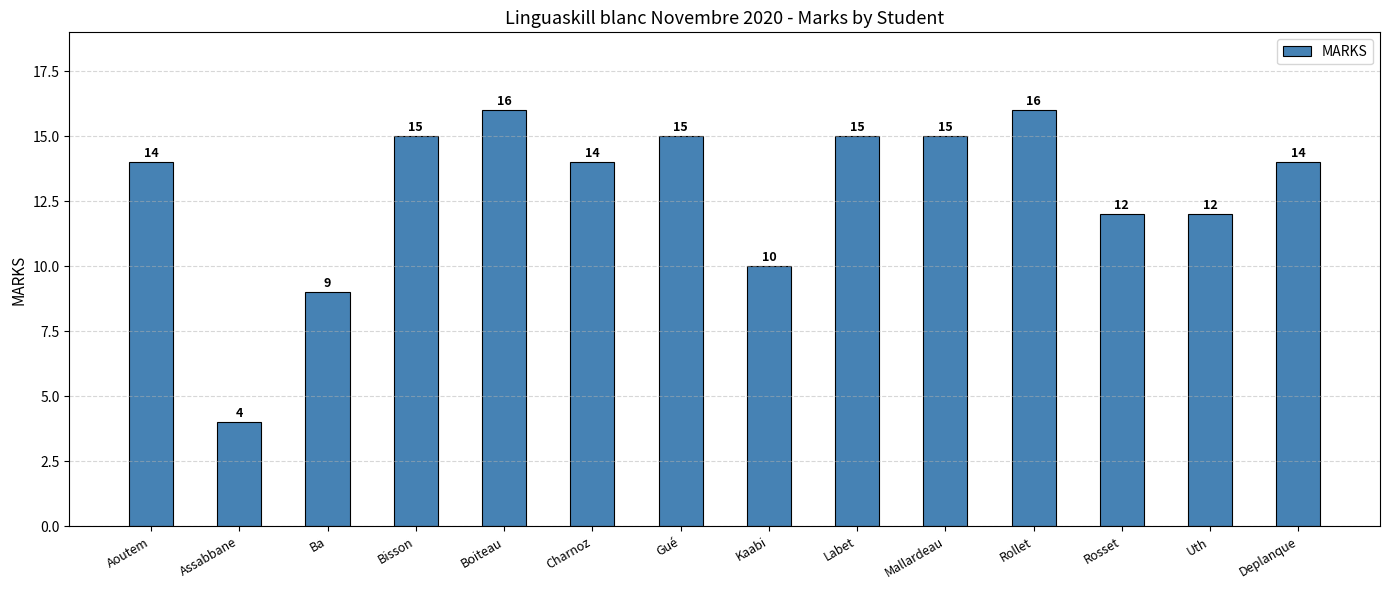

Which has a higher value, Ba or Mallardeau?

Mallardeau